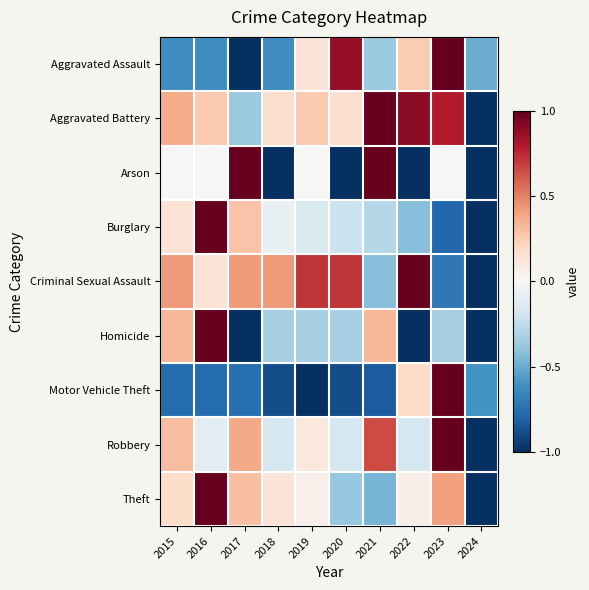

Which series has the largest total across all categories?

Aggravated Battery